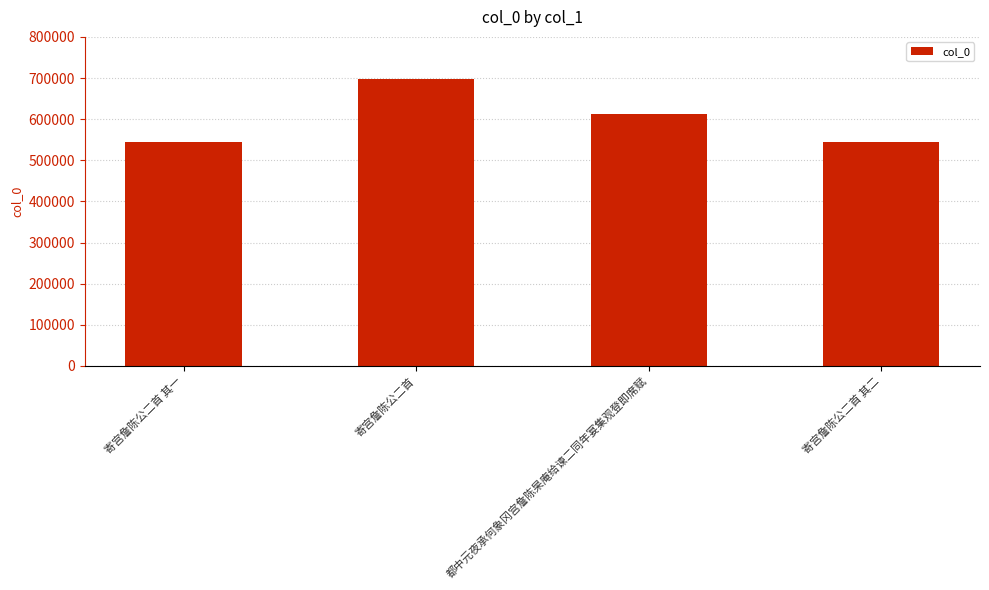

What is the smallest value displayed?

544047